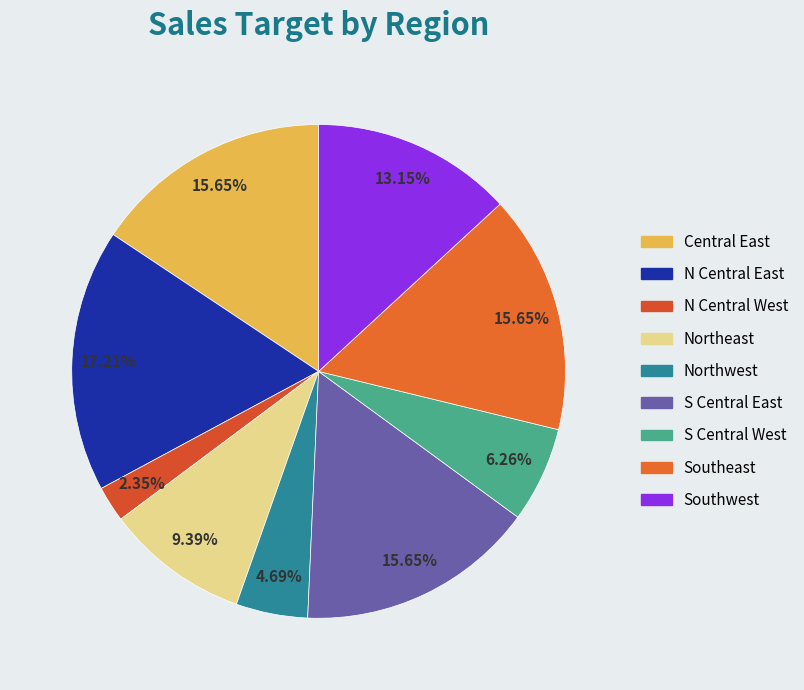

How many slices are in this pie chart?

9